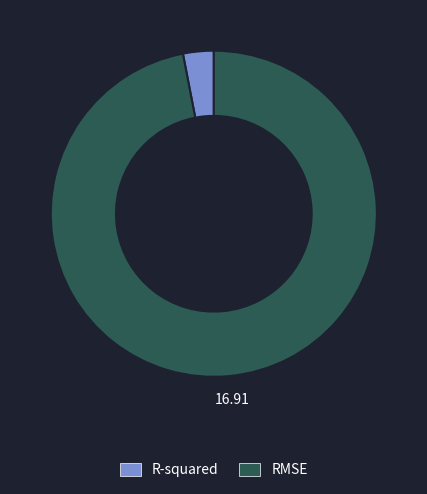

Does any single category account for the majority?

Yes